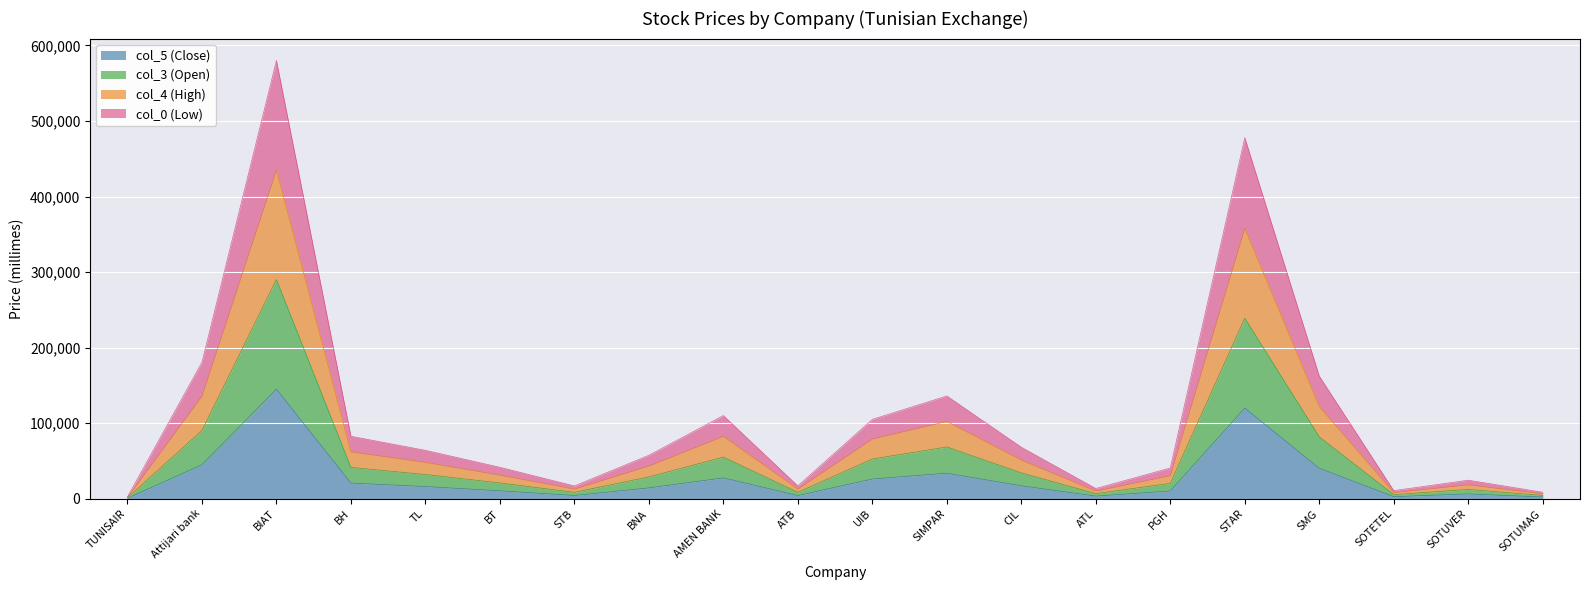

Which series has the largest total across all categories?

col_0 (Low)